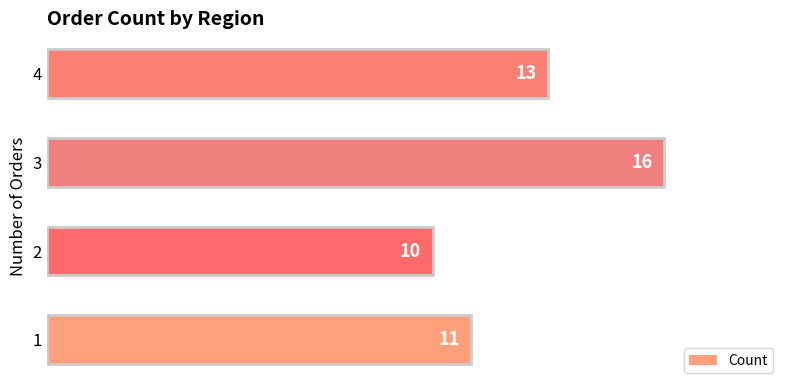

What is the maximum value shown in the chart?

16